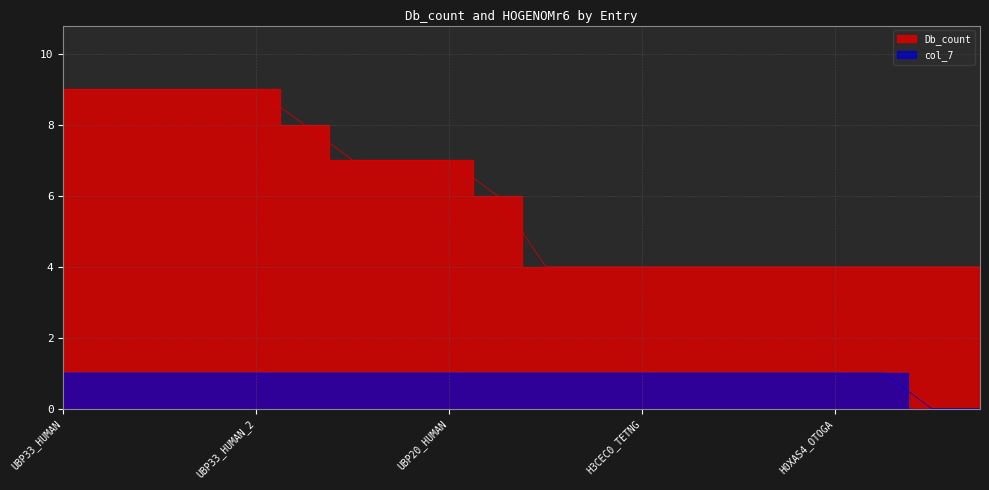

Which series has the widest spread of values?

Db_count